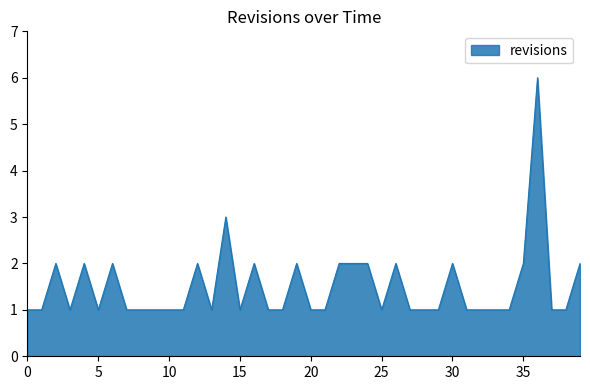

What is the difference between the maximum and minimum values?

5